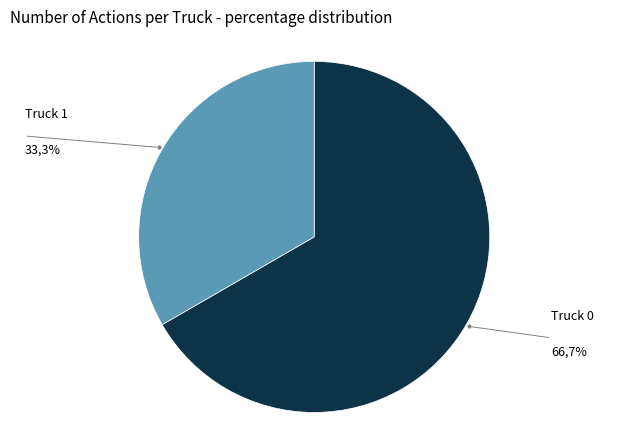

Does any single category account for the majority?

Yes